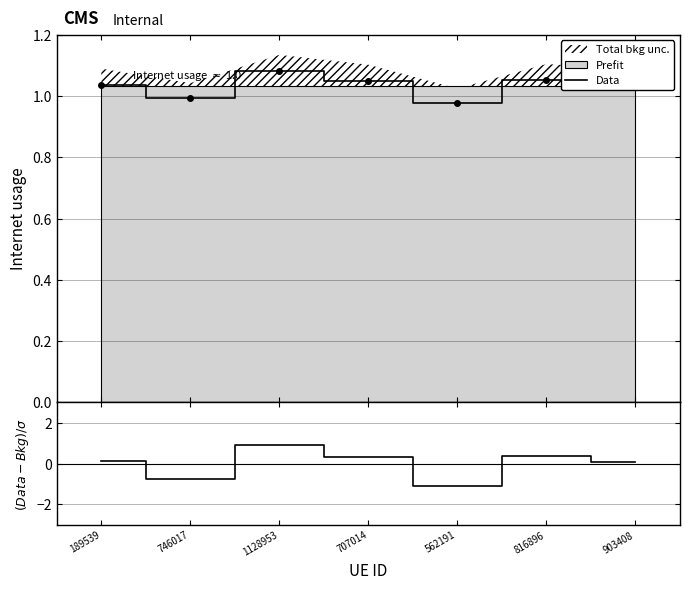

Which label corresponds to the largest value in the chart?

1128953